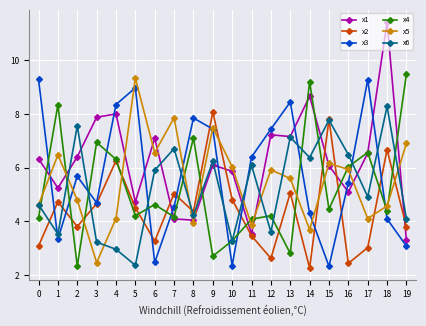

At 14, list the series in order from largest to smallest.

x4, x1, x6, x3, x5, x2